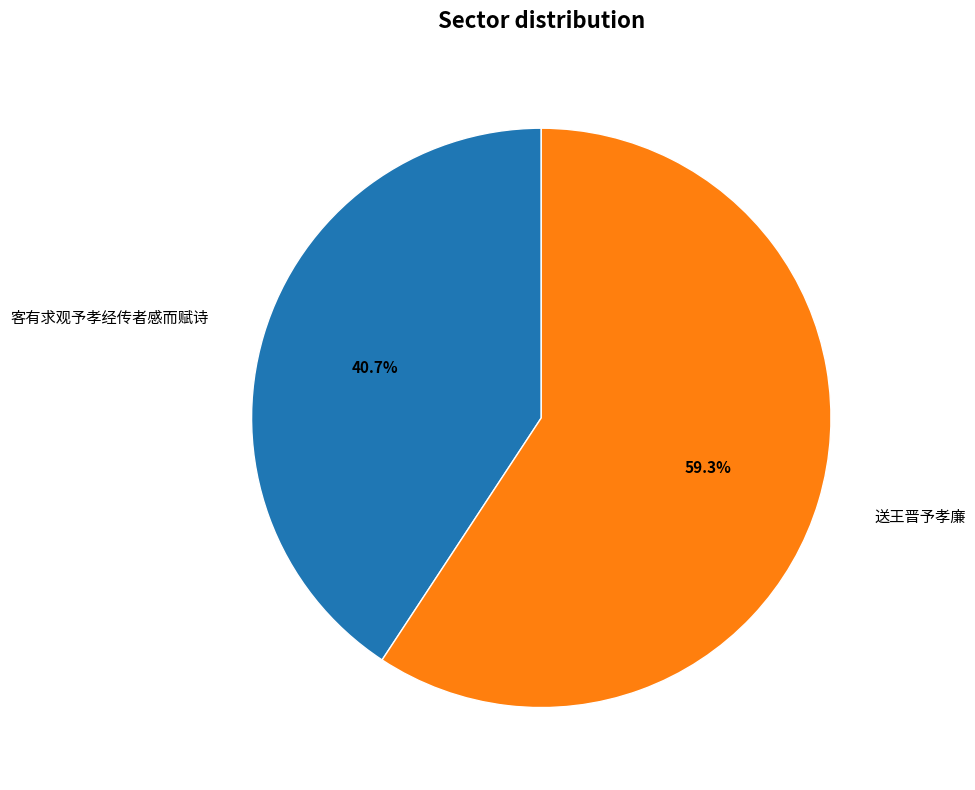

To the nearest percent, what percentage of the pie is 客有求观予孝经传者感而赋诗?

41%